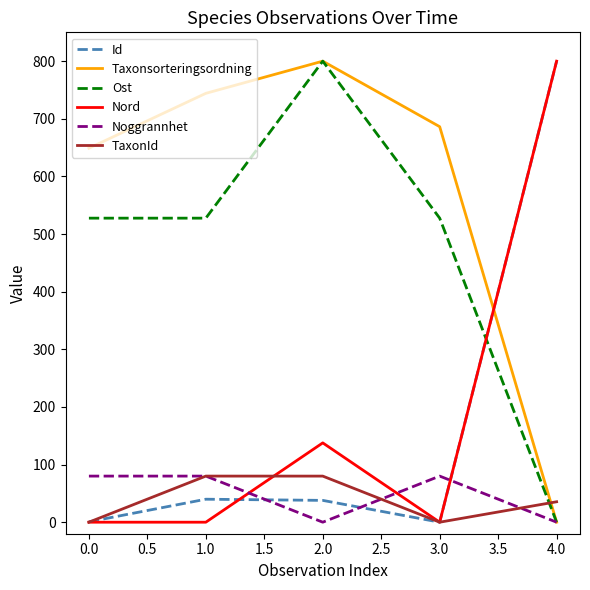

What is the maximum value shown in the chart?

800.0